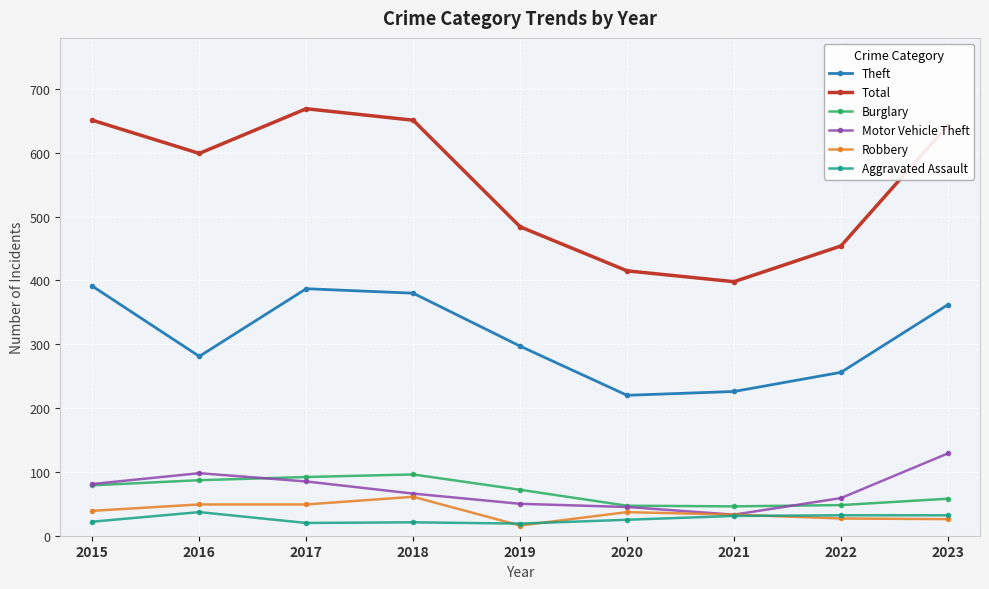

Which series has the widest spread of values?

Total